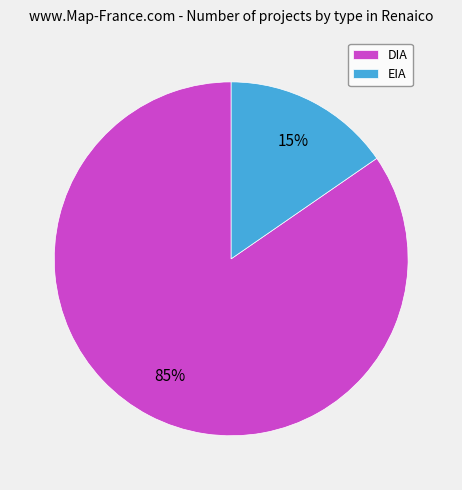

What is the largest slice in the pie chart?

DIA